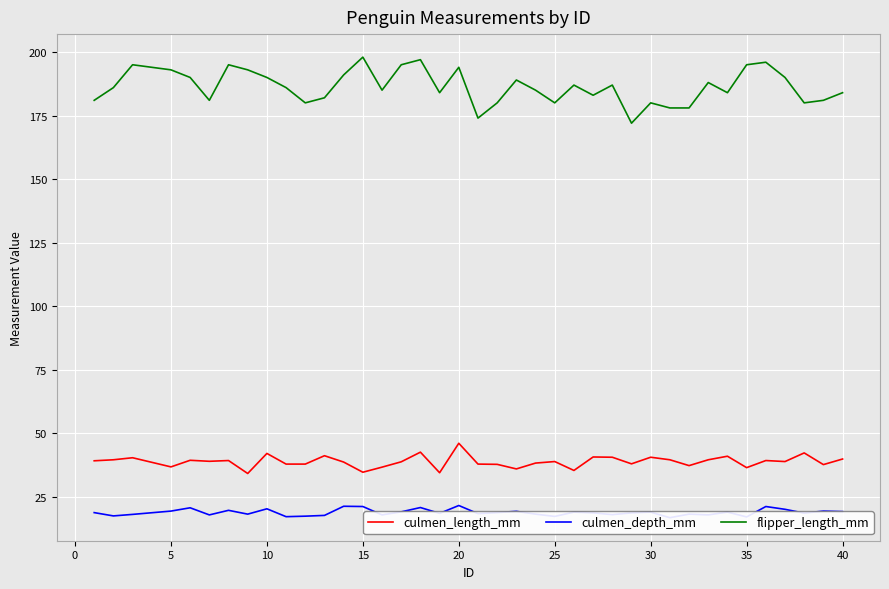

True or false: culmen_length_mm and flipper_length_mm cross at least once.

False